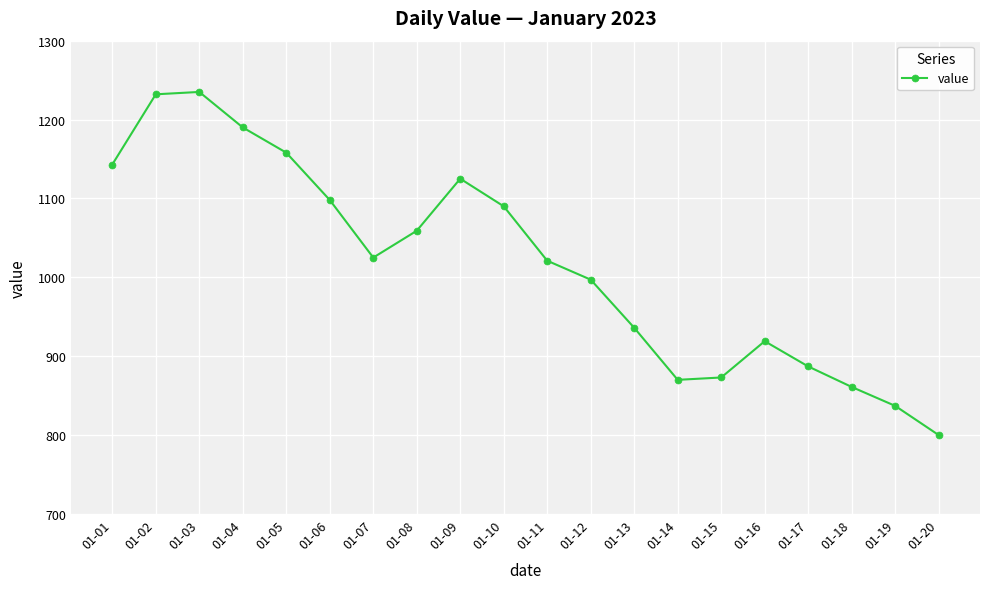

What is the value of the 18th point from the left?

861